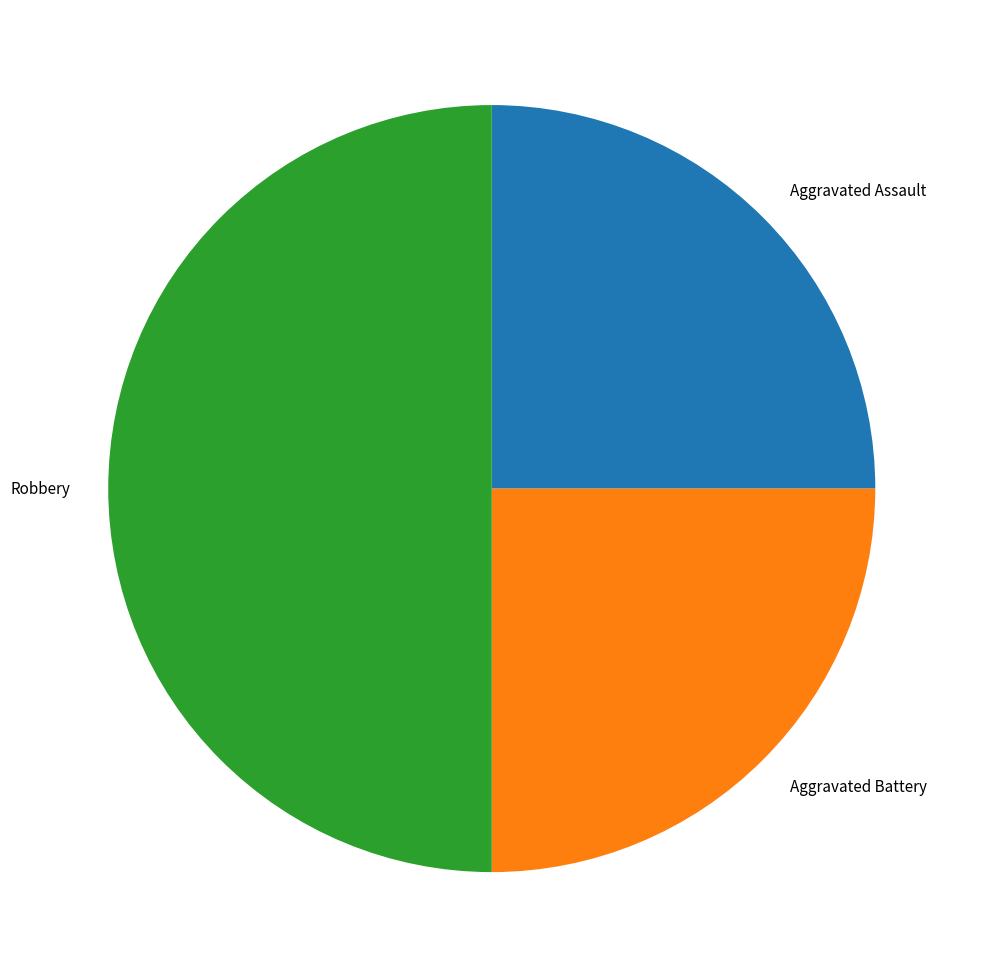

How many slices are in this pie chart?

3